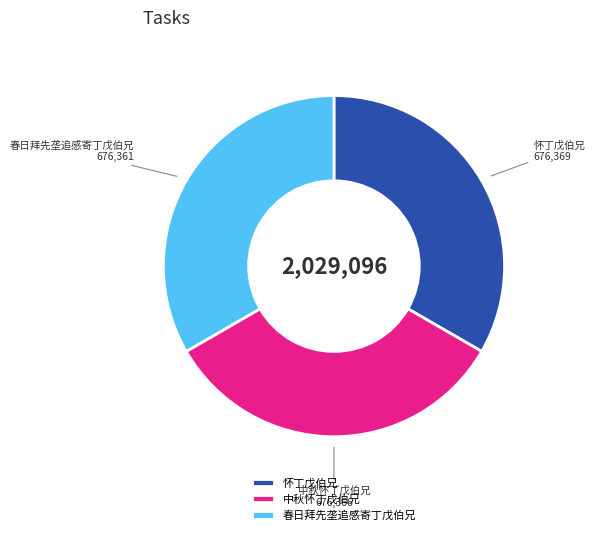

Does 中秋怀丁戊伯兄 account for over 50% of the chart?

No